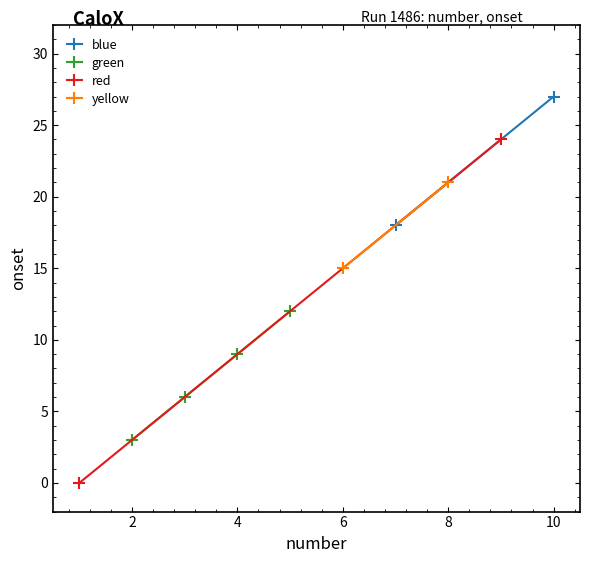

Where does the yellow series first go above 15?

7